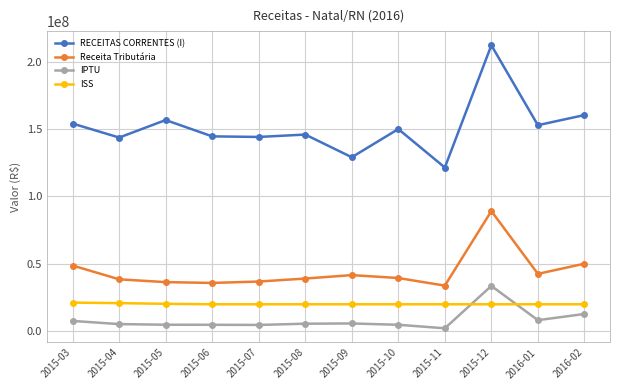

What is the difference between the maximum and minimum values in the IPTU series?

31468843.8